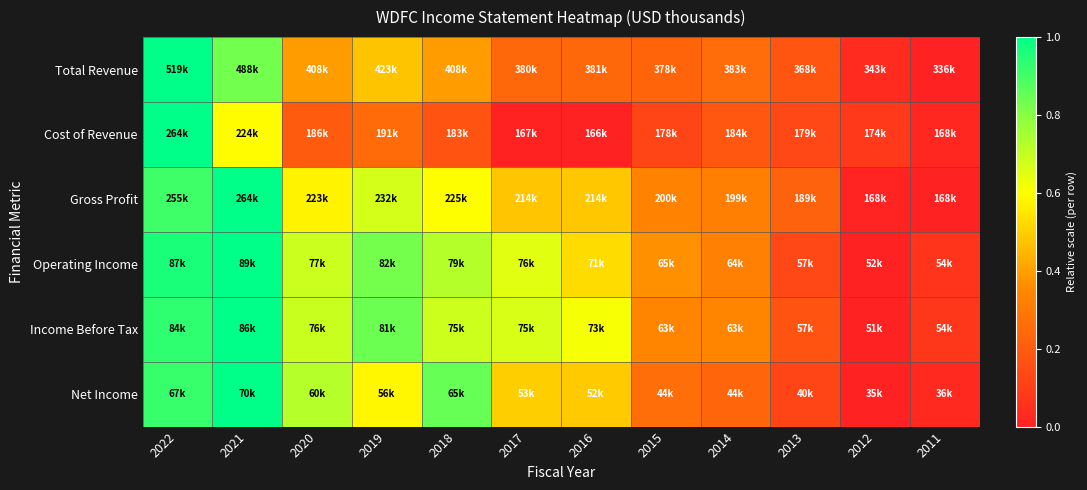

At which category is the sum across all series the highest?

2022